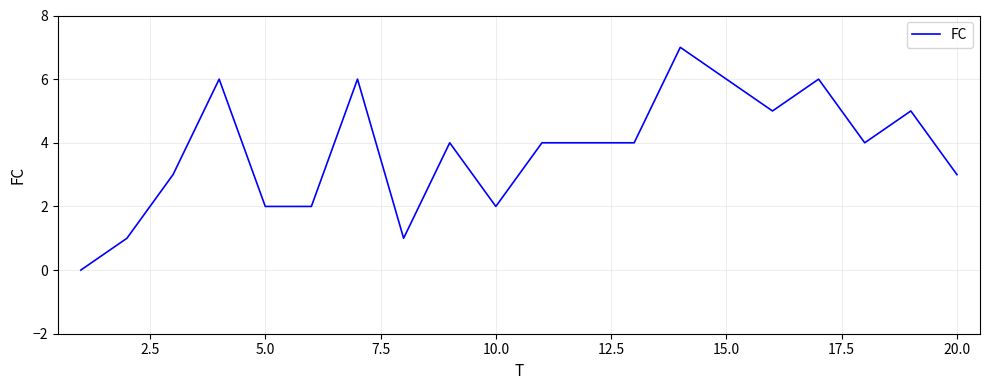

What is the average value?

4